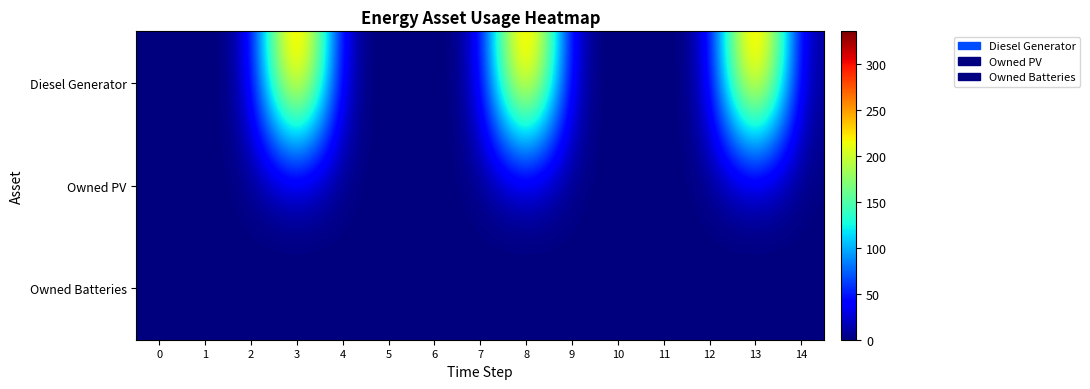

Rank the series by their maximum value, from highest to lowest.

Diesel Generator, Owned PV, Owned Batteries